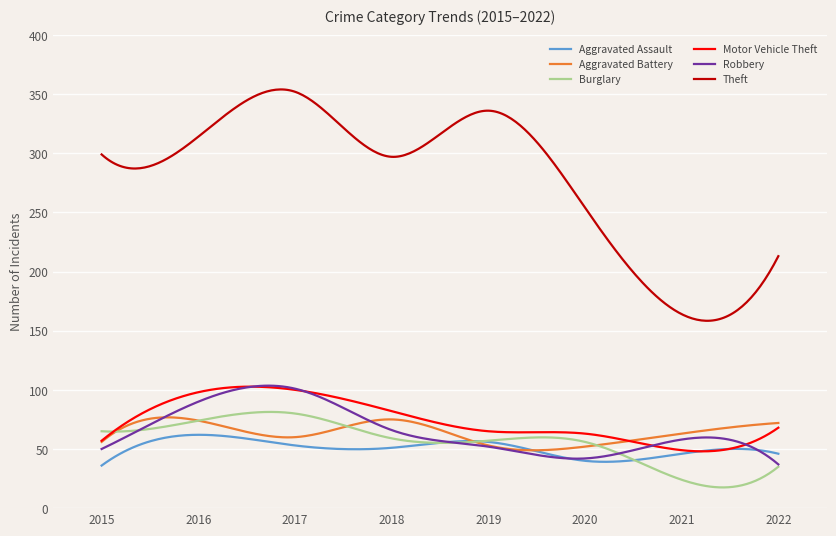

True or false: Burglary and Theft intersect in this chart.

False